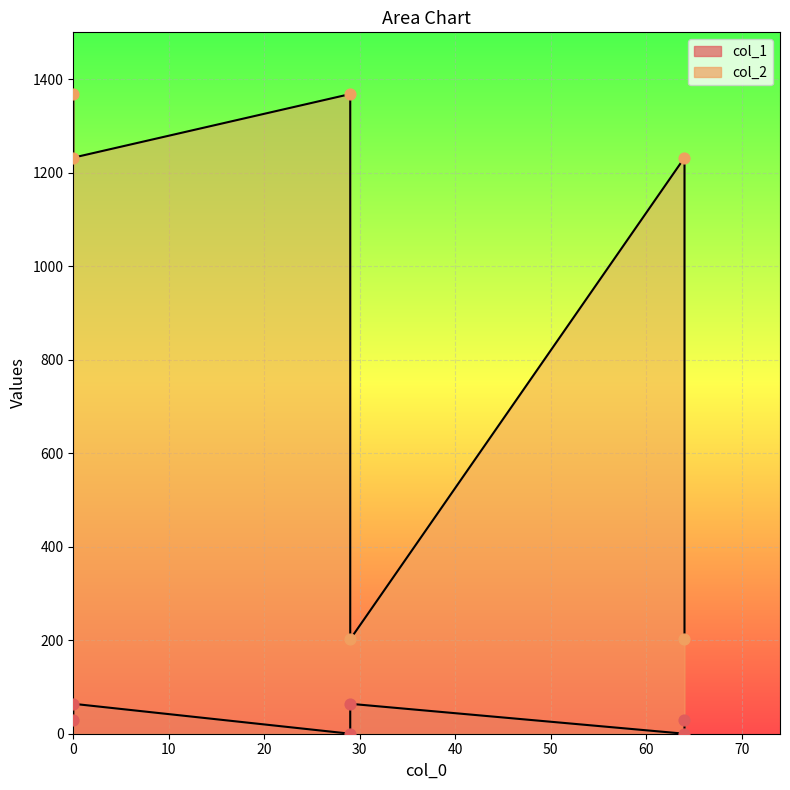

What is the total value across all series at 0?

1397